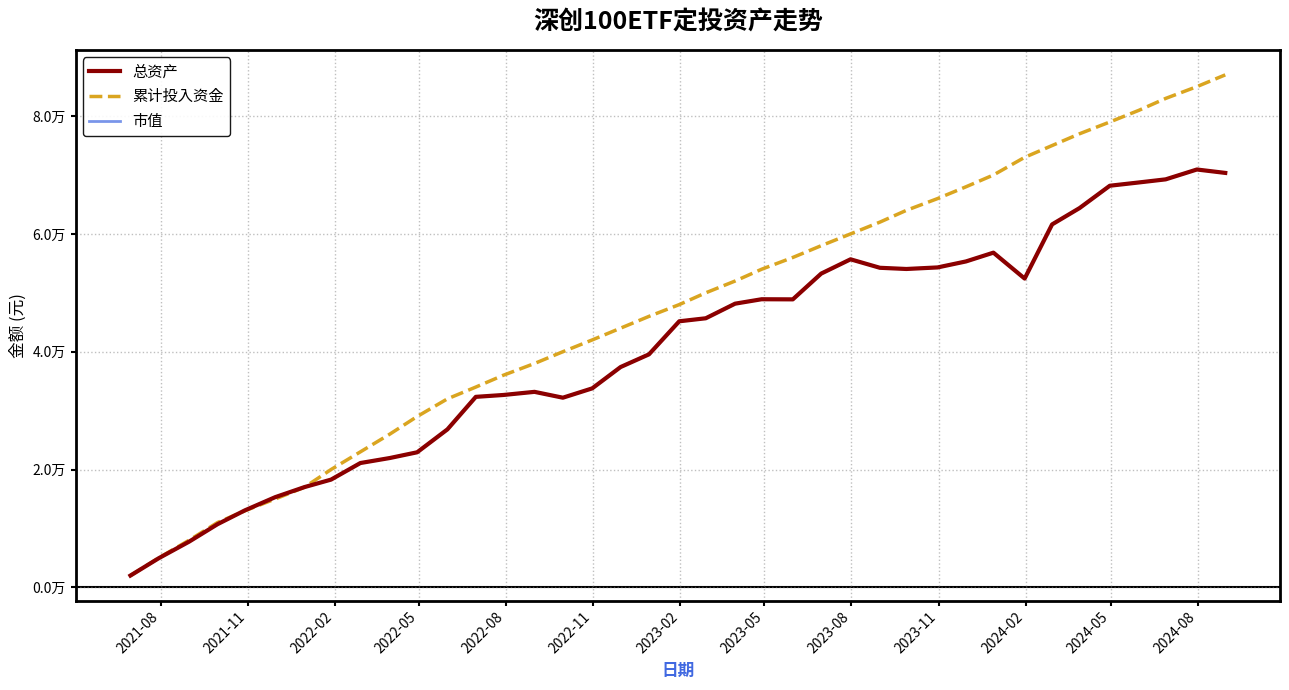

Does the chart display data point markers on the line(s)?

No